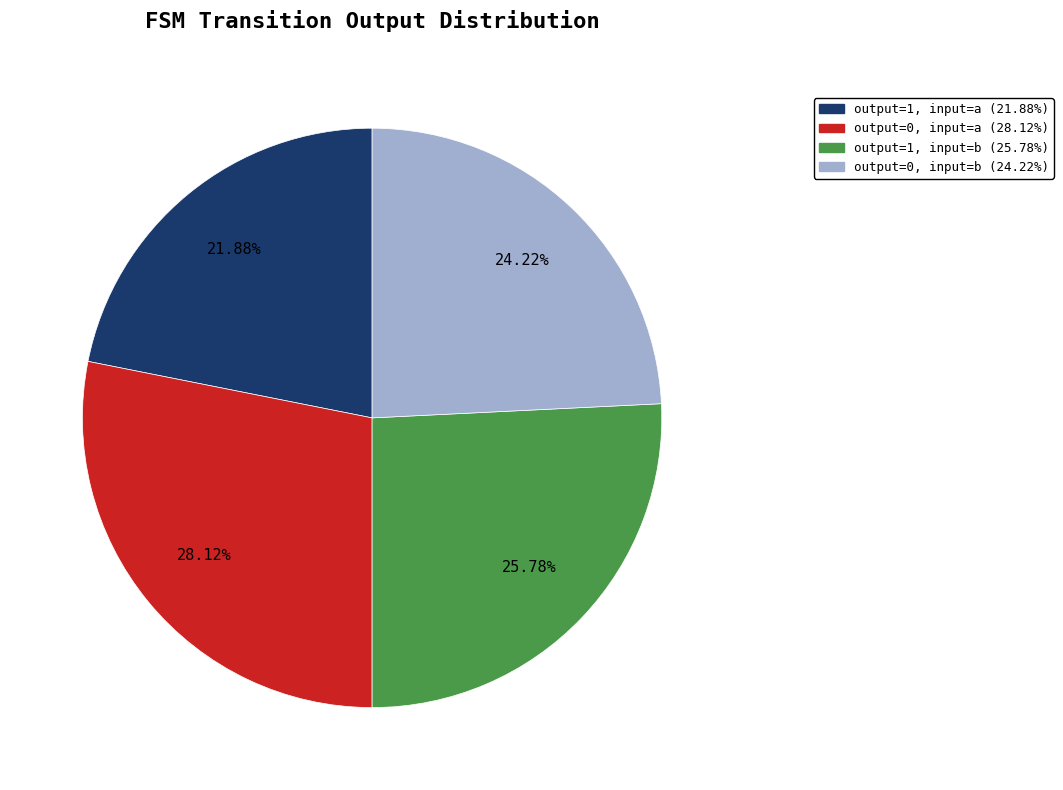

Is there a majority slice in this chart?

No